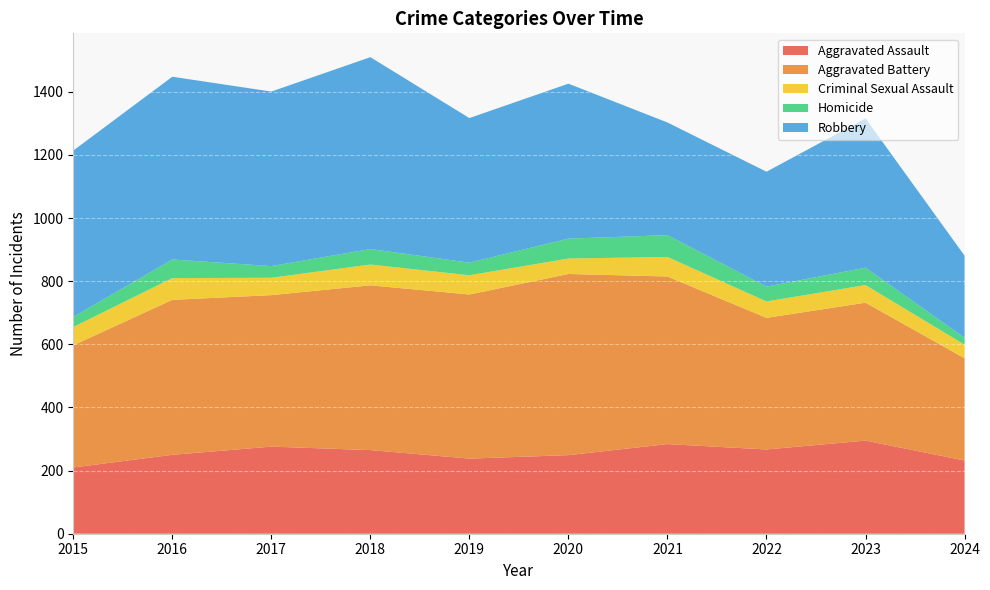

Reading left to right, transcribe all the data shown in this chart.

Aggravated Assault: 2015=210	2016=250	2017=276	2018=265	2019=238	2020=249	2021=284	2022=267	2023=295	2024=232
Aggravated Battery: 2015=387	2016=491	2017=480	2018=522	2019=520	2020=574	2021=531	2022=417	2023=437	2024=324
Criminal Sexual Assault: 2015=58	2016=69	2017=55	2018=66	2019=61	2020=49	2021=62	2022=52	2023=56	2024=43
Homicide: 2015=32	2016=59	2017=37	2018=49	2019=40	2020=63	2021=69	2022=47	2023=55	2024=22
Robbery: 2015=527	2016=579	2017=553	2018=608	2019=458	2020=491	2021=357	2022=364	2023=473	2024=260